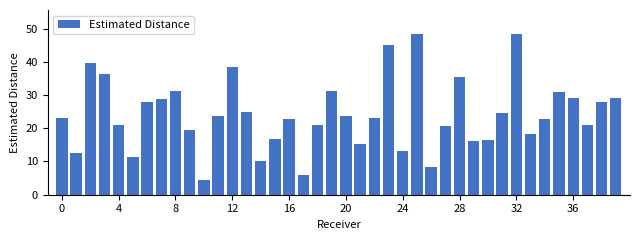

What is the value of the 32nd bar from the left?

24.5